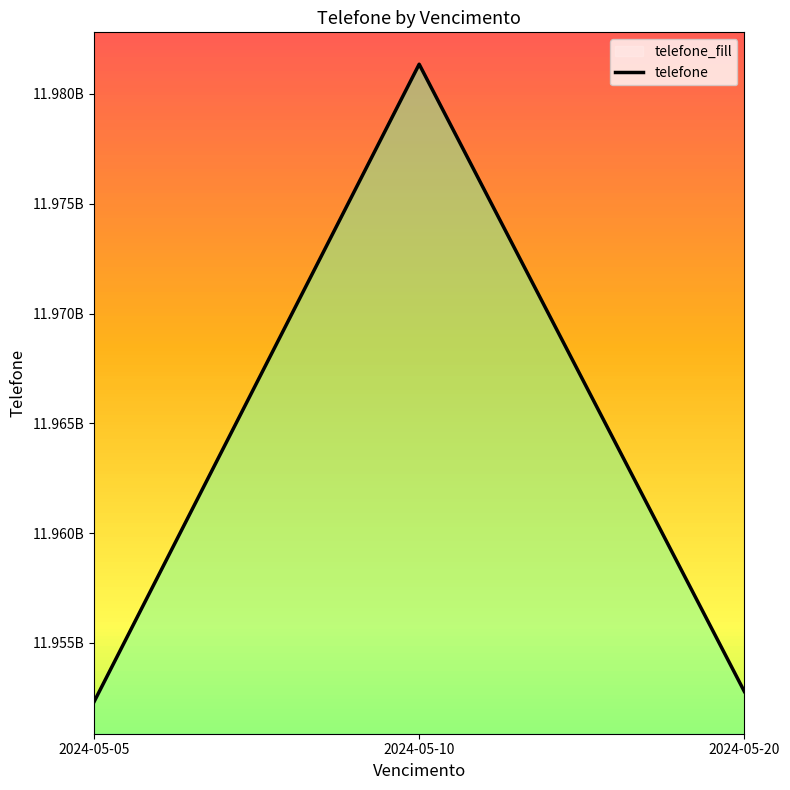

Is it true that the value at 2024-05-10 is 11981354809?

True